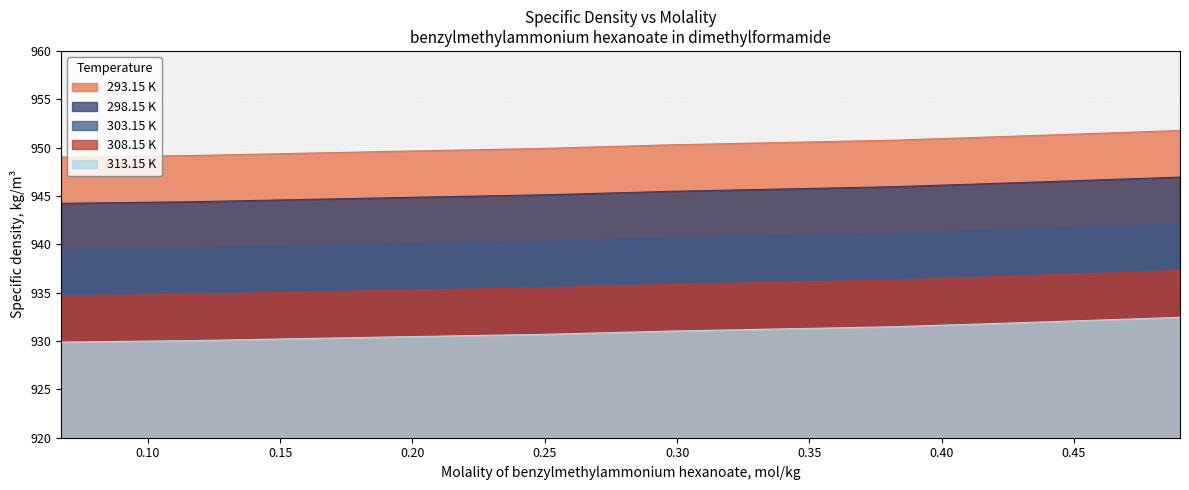

True or false: 298.15 K and 303.15 K intersect in this chart.

False